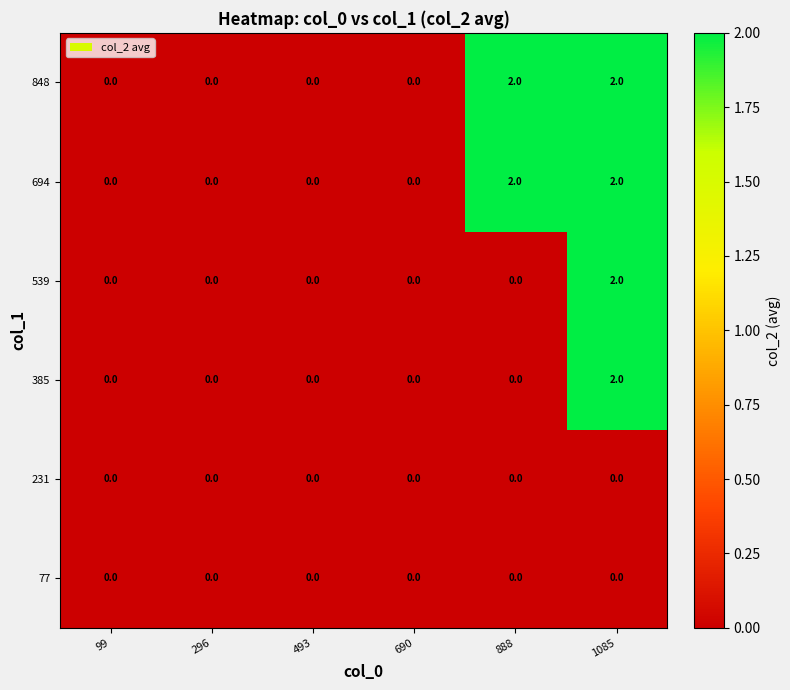

How many 385 values are between 0 and 1?

5